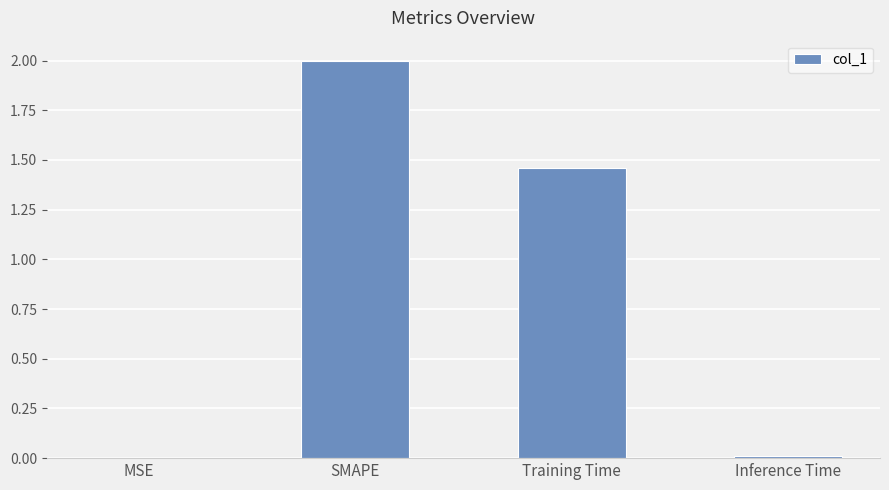

At which category does the chart reach its peak across all series?

SMAPE